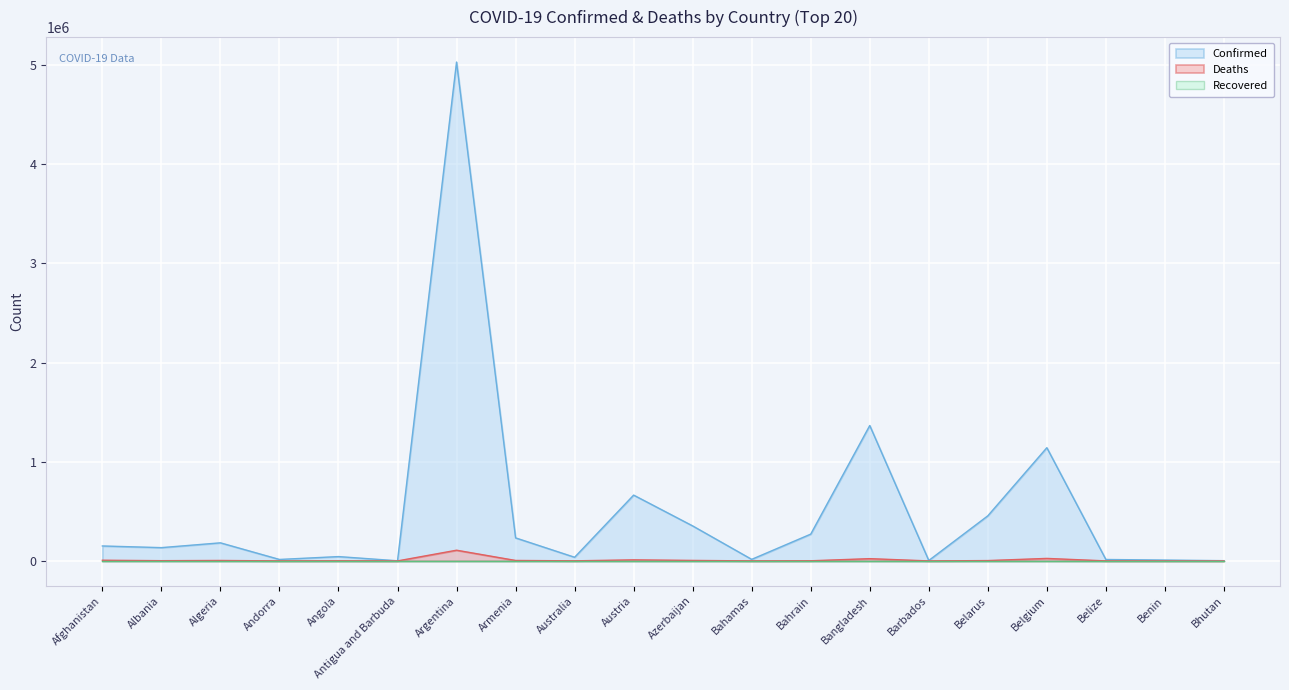

What is the label of the 2nd point from the left?

Albania